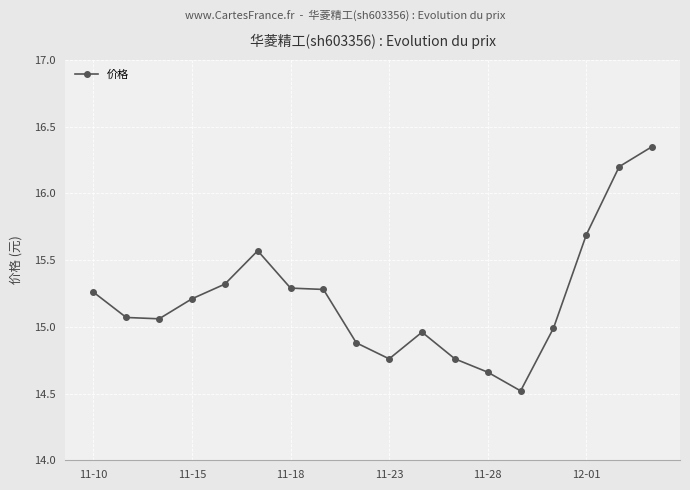

What is the average value?

15.2